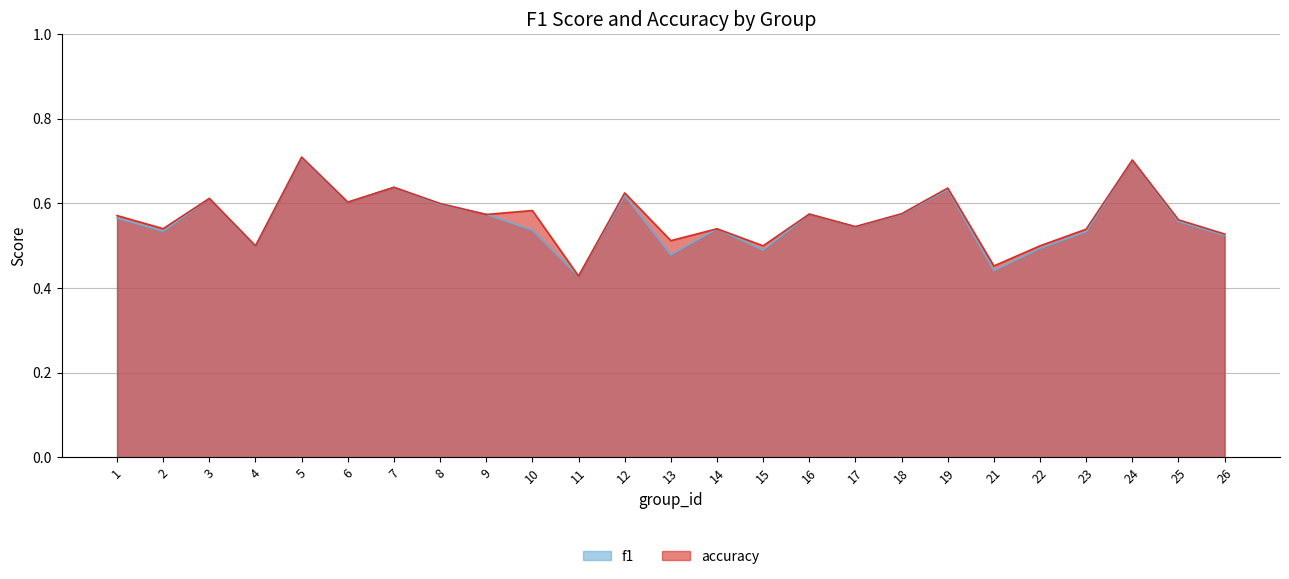

Reading left to right, what are all the values shown in this chart?

f1: 1=0.6	2=0.5	3=0.6	4=0.5	5=0.7	6=0.6	7=0.6	8=0.6	9=0.6	10=0.5	11=0.4	12=0.6	13=0.5	14=0.5	15=0.5	16=0.6	17=0.5	18=0.6	19=0.6	21=0.4	22=0.5	23=0.5	24=0.7	25=0.6	26=0.5
accuracy: 1=0.6	2=0.5	3=0.6	4=0.5	5=0.7	6=0.6	7=0.6	8=0.6	9=0.6	10=0.6	11=0.4	12=0.6	13=0.5	14=0.5	15=0.5	16=0.6	17=0.5	18=0.6	19=0.6	21=0.5	22=0.5	23=0.5	24=0.7	25=0.6	26=0.5